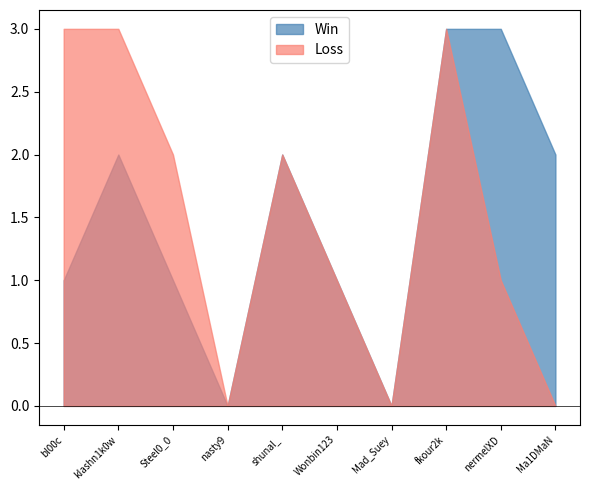

At which label does Loss reach its peak?

kIashn1k0w